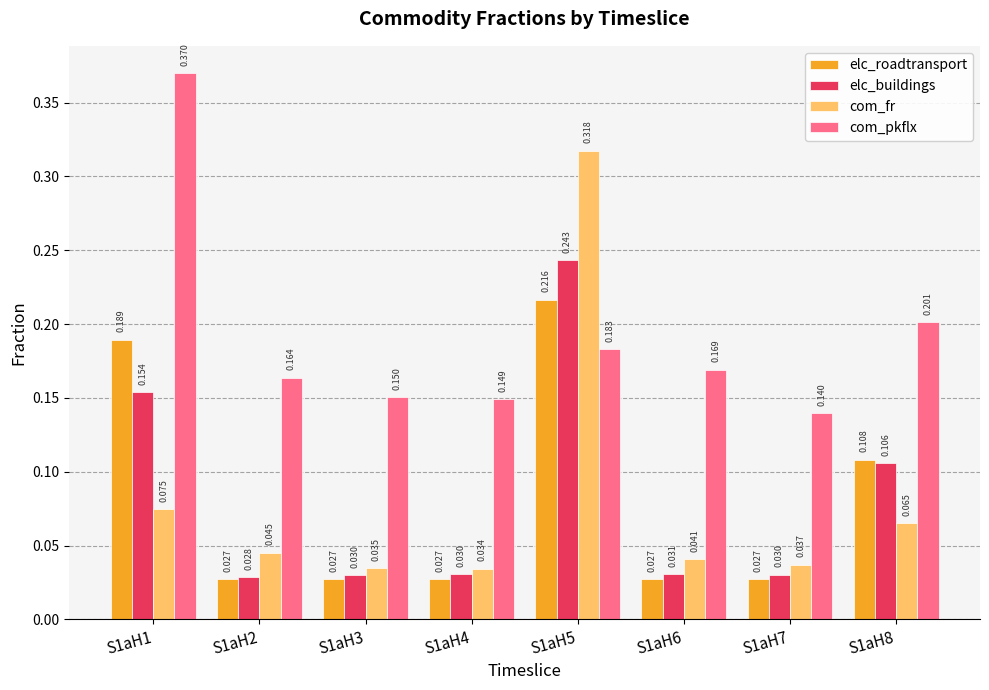

Count the elc_roadtransport values in the range 0 to 1.

8